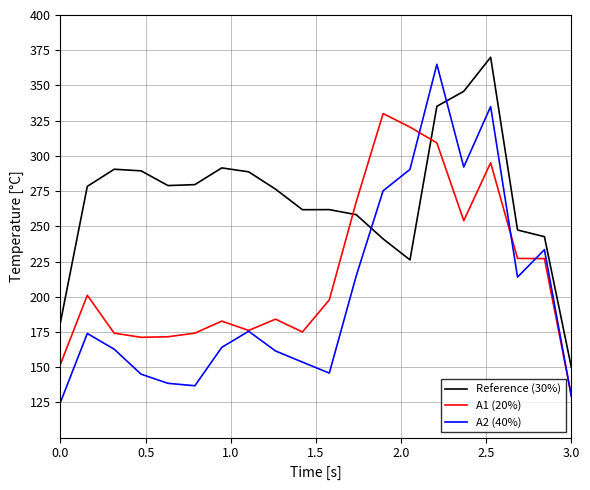

What is the minimum value shown in the chart?

125.0